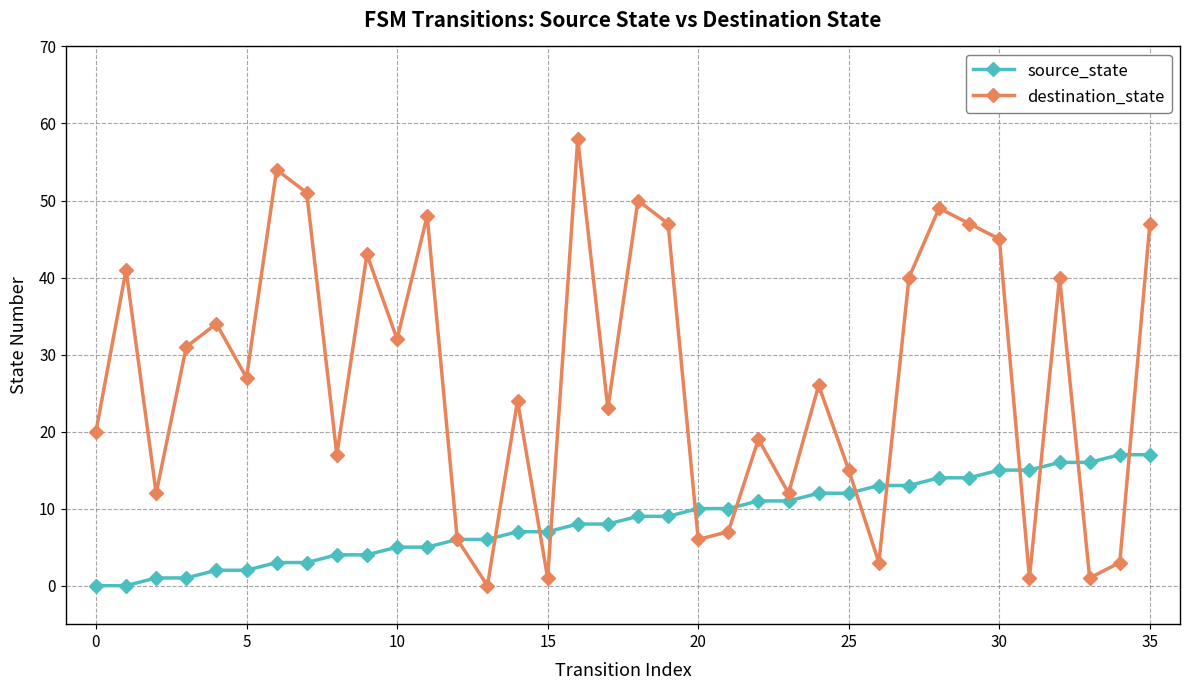

Which series has the largest total across all categories?

destination_state